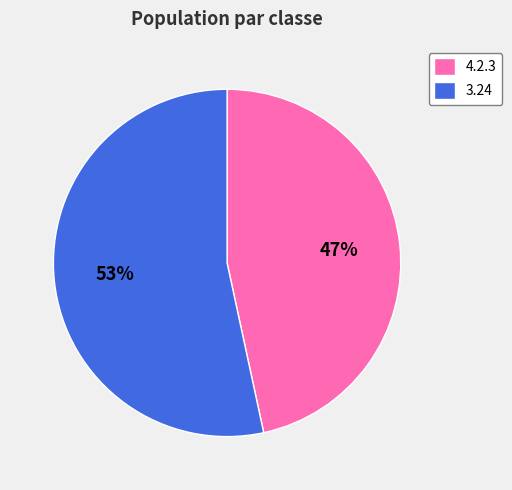

Rank the categories by value from lowest to highest.

4.2.3, 3.24